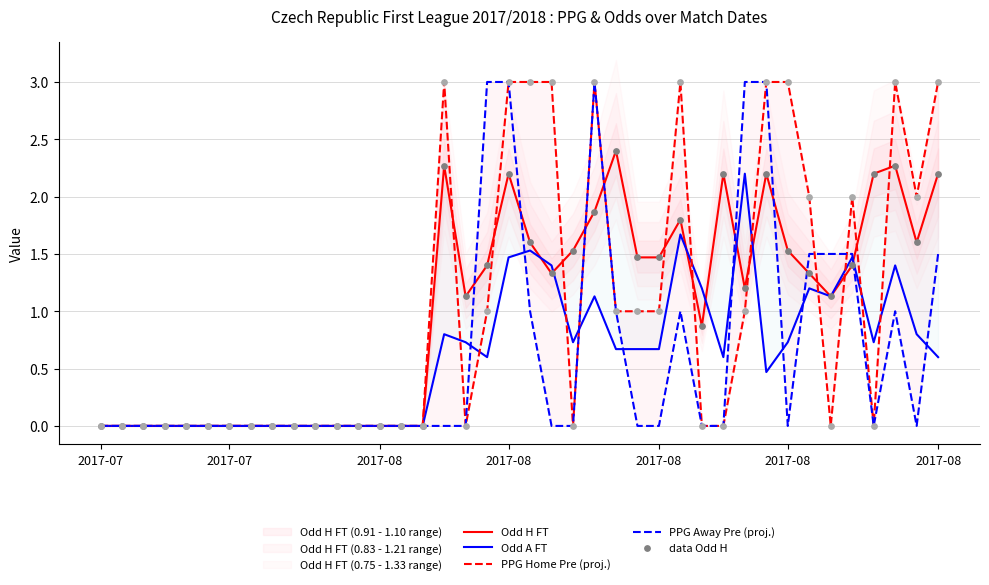

What are all the series names shown in the legend?

Odd H FT, Odd A FT, PPG Home Pre (proj.), PPG Away Pre (proj.), data Odd H